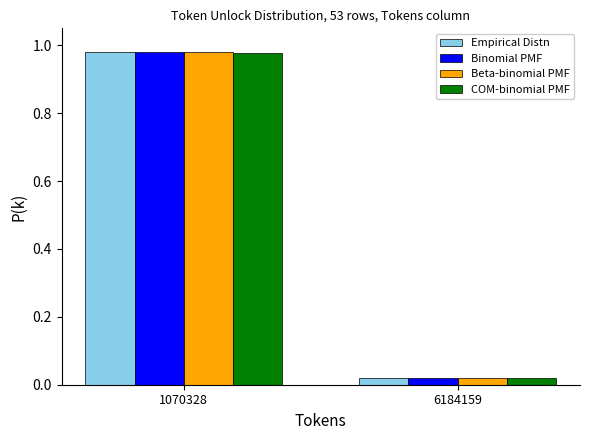

At which label does Beta-binomial PMF reach its minimum?

6184159